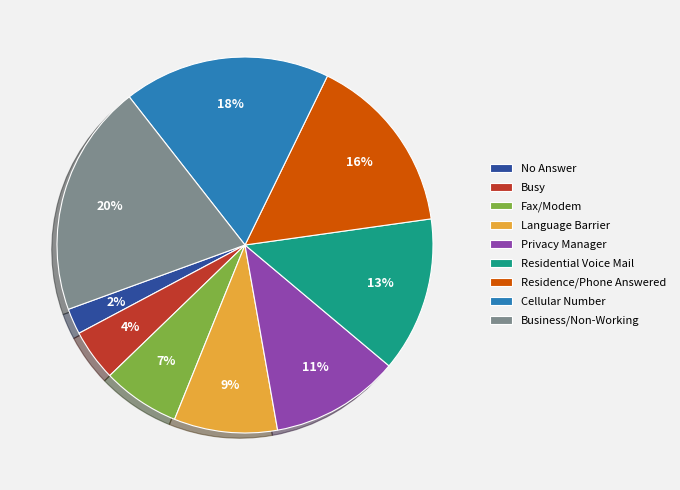

What is the largest slice in the pie chart?

Business/Non-Working